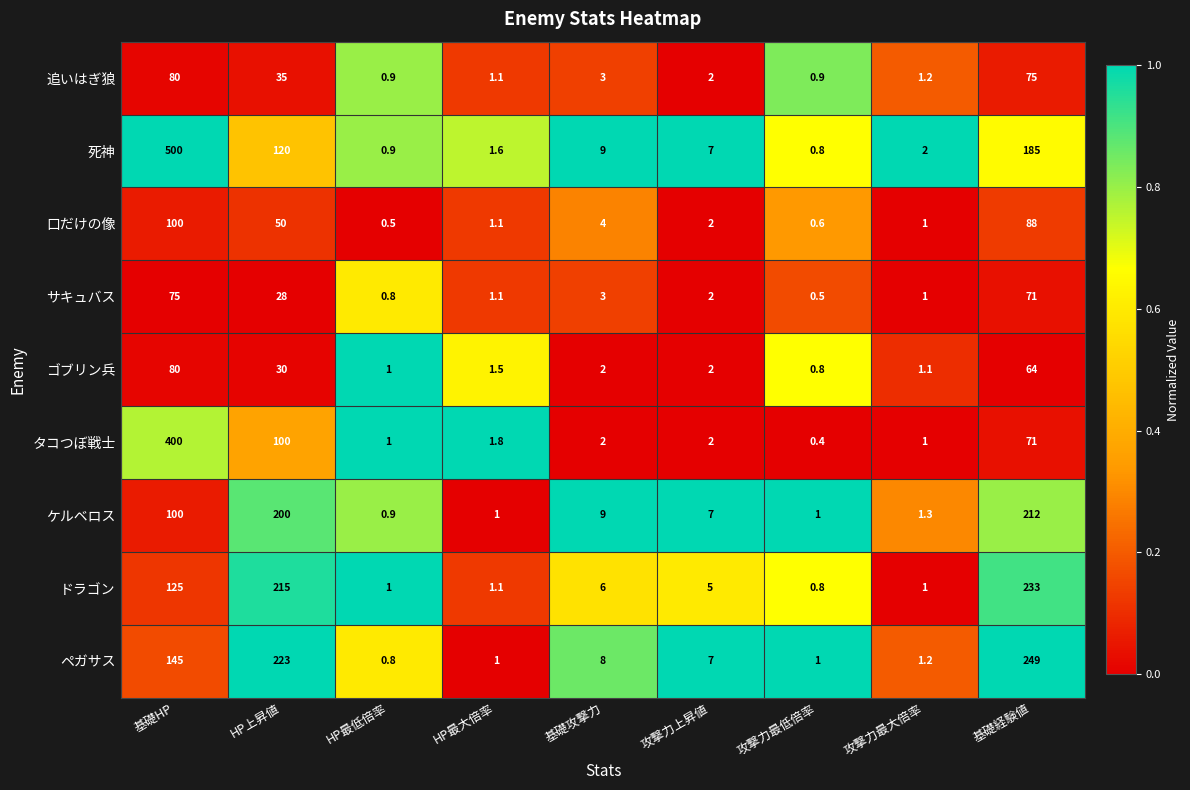

Rank the categories by 死神 value from highest to lowest.

基礎HP, 基礎経験値, HP上昇値, 基礎攻撃力, 攻撃力上昇値, 攻撃力最大倍率, HP最大倍率, HP最低倍率, 攻撃力最低倍率